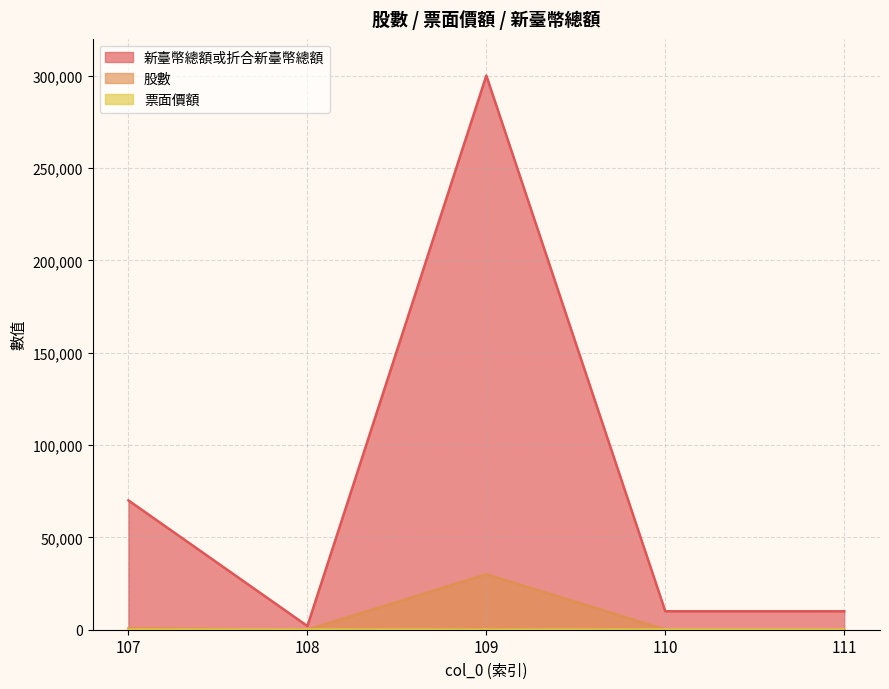

Reading left to right, what are all the values shown in this chart?

股數: 700	20	30000	100	100
新臺幣總額或折合新臺幣總額: 70000	2000	300000	10000	10000
票面價額: 100	100	10	100	100